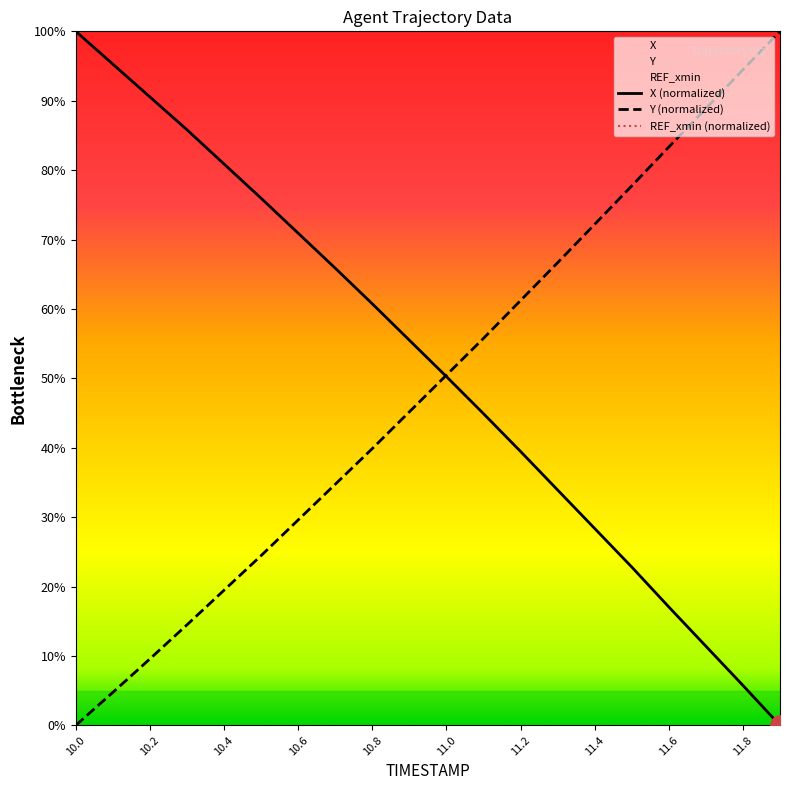

List the series in order of their peak value, lowest first.

X, Y